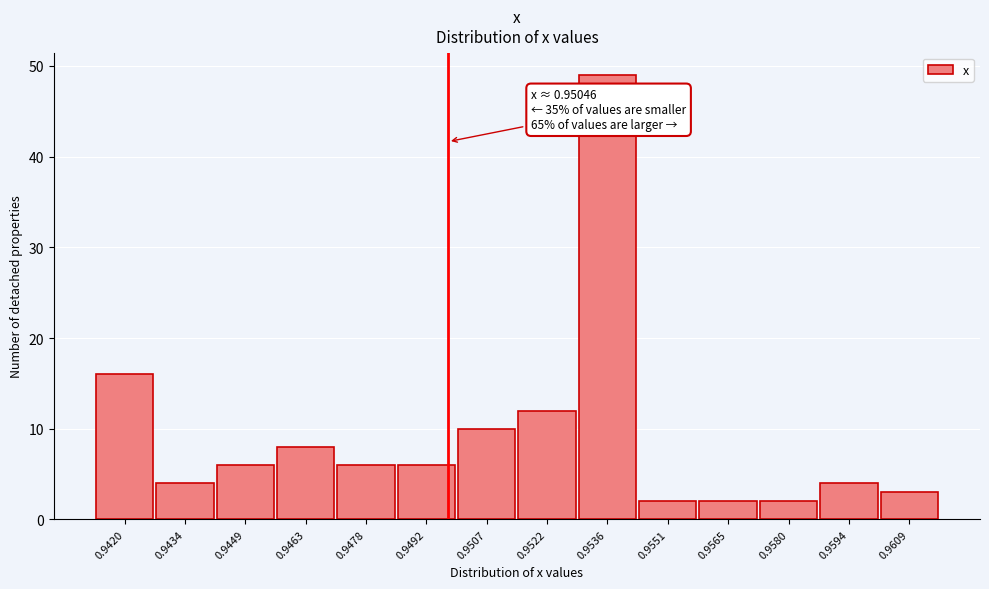

Reading left to right, list all the values displayed in this chart.

0.9420=16	0.9434=4	0.9449=6	0.9463=8	0.9478=6	0.9492=6	0.9507=10	0.9522=12	0.9536=49	0.9551=2	0.9565=2	0.9580=2	0.9594=4	0.9609=3